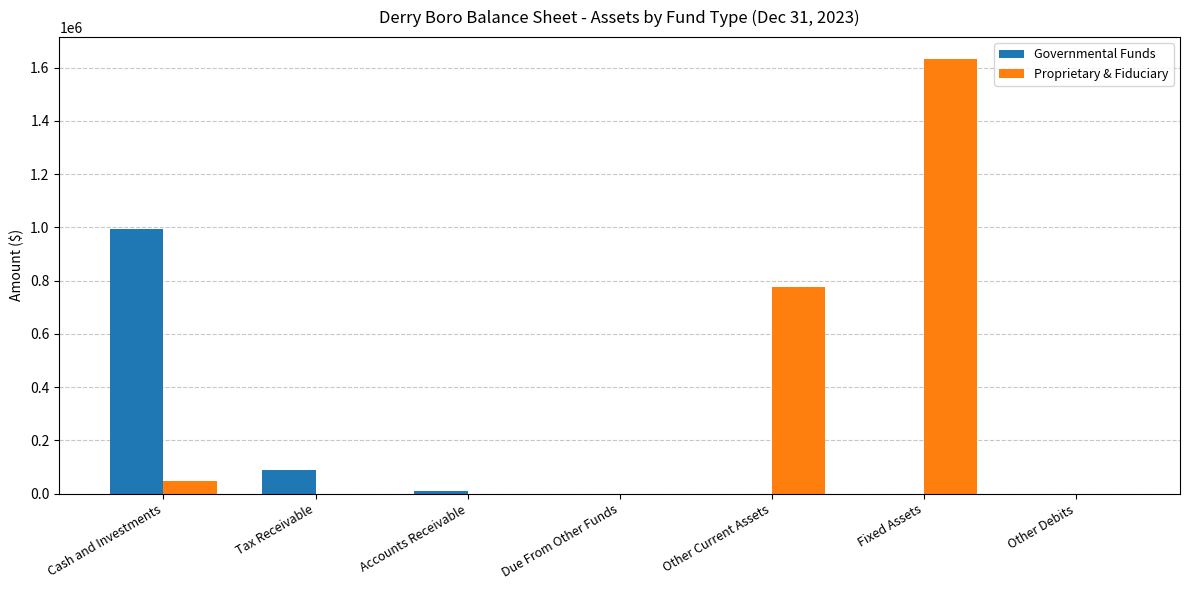

Reading left to right, transcribe all the data shown in this chart.

Governmental Funds: 994459	89288	9780	0	0	0	0
Proprietary & Fiduciary: 47267	0	0	0	774171	1632897	0